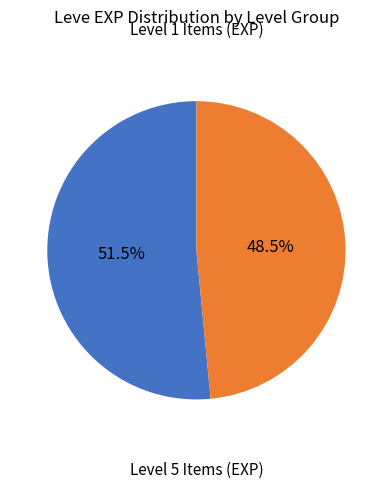

How many slices are in this pie chart?

2